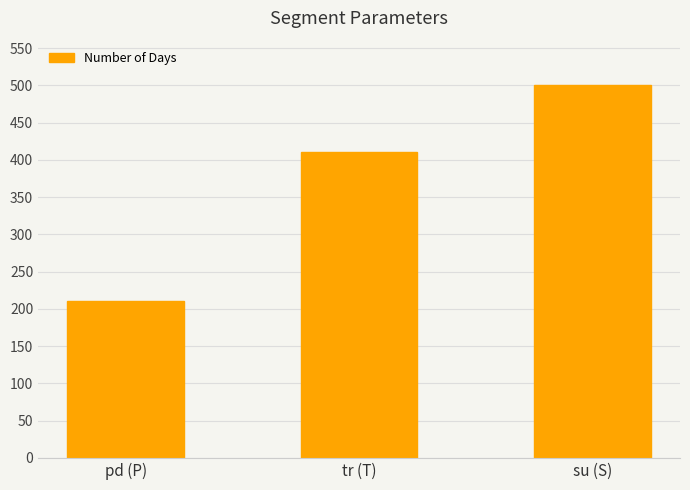

How many values are below 410?

1